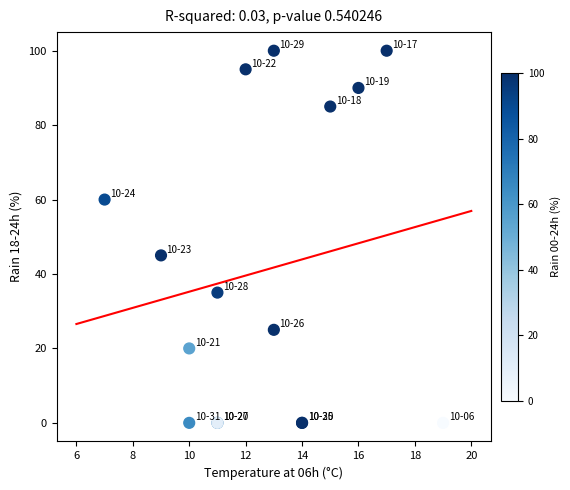

What Y value in the scatter plot is closest to 50?

45